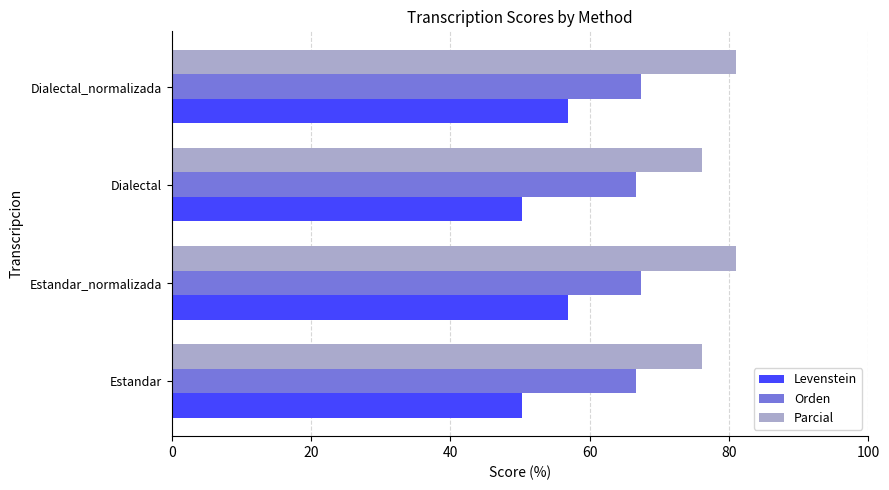

What is the greatest value displayed?

81.0